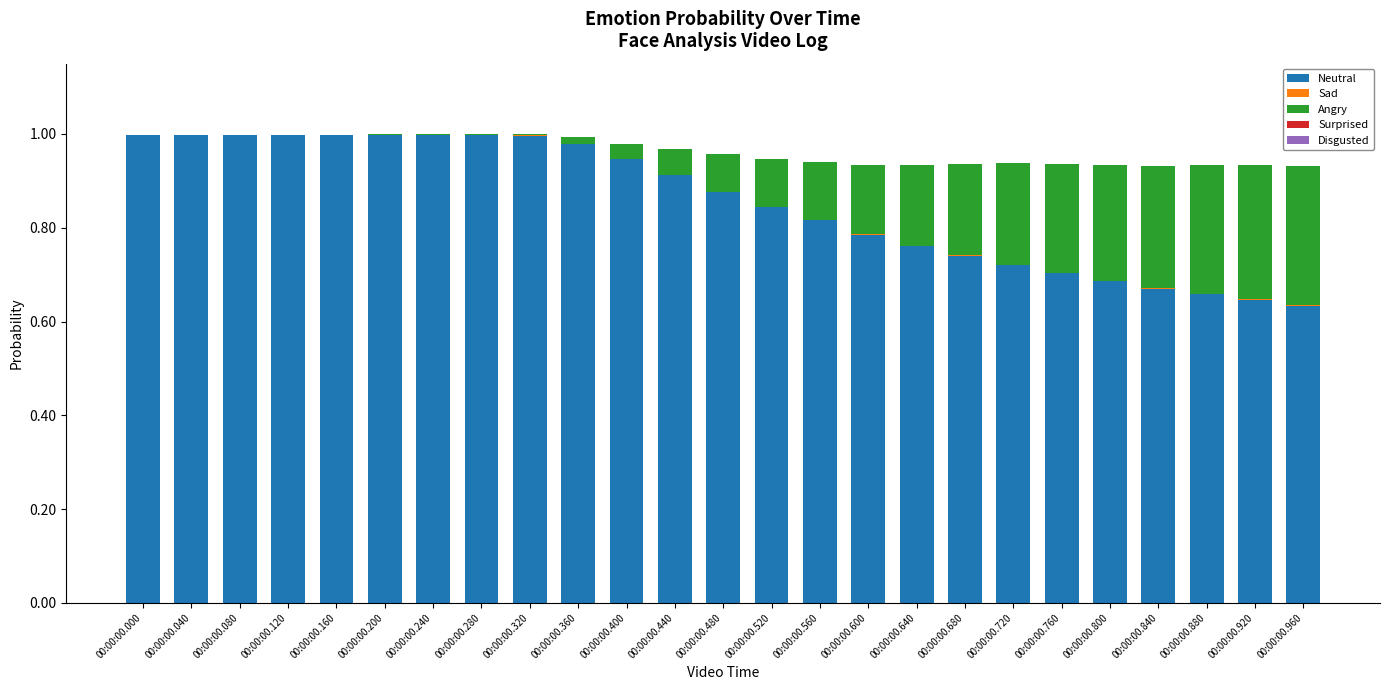

Rank the categories by Sad value from highest to lowest.

00:00:00.320, 00:00:00.360, 00:00:00.280, 00:00:00.400, 00:00:00.440, 00:00:00.480, 00:00:00.240, 00:00:00.520, 00:00:00.560, 00:00:00.200, 00:00:00.600, 00:00:00.640, 00:00:00.160, 00:00:00.680, 00:00:00.720, 00:00:00.760, 00:00:00.800, 00:00:00.840, 00:00:00.120, 00:00:00.080, 00:00:00.880, 00:00:00.920, 00:00:00.960, 00:00:00.040, 00:00:00.000